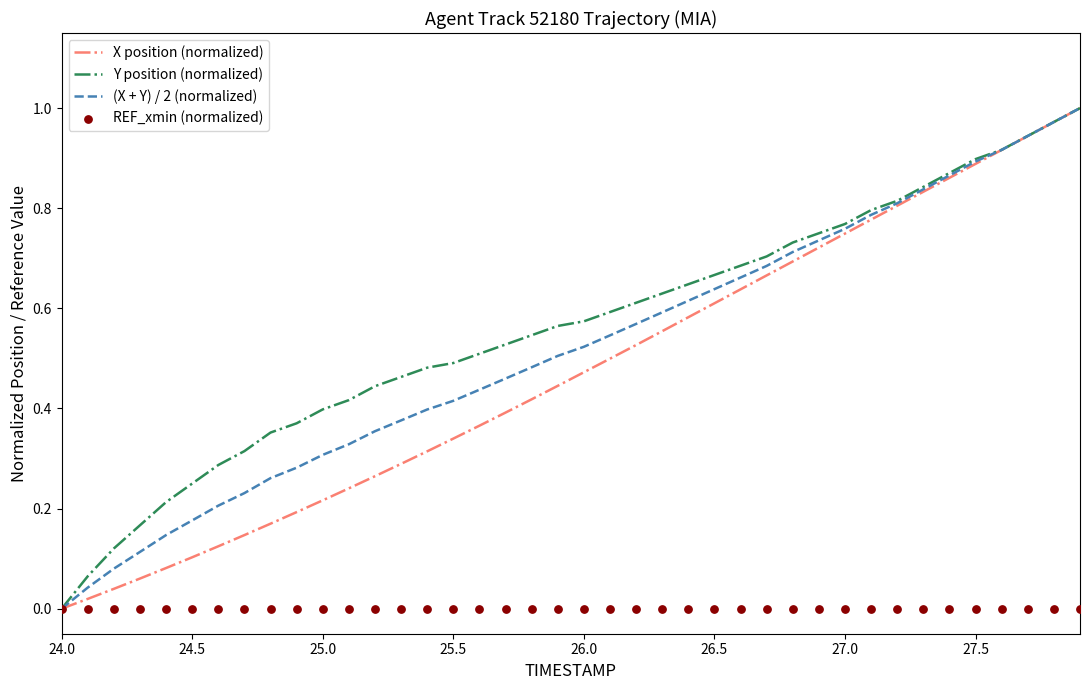

At how many categories does at least one series exceed 0?

39